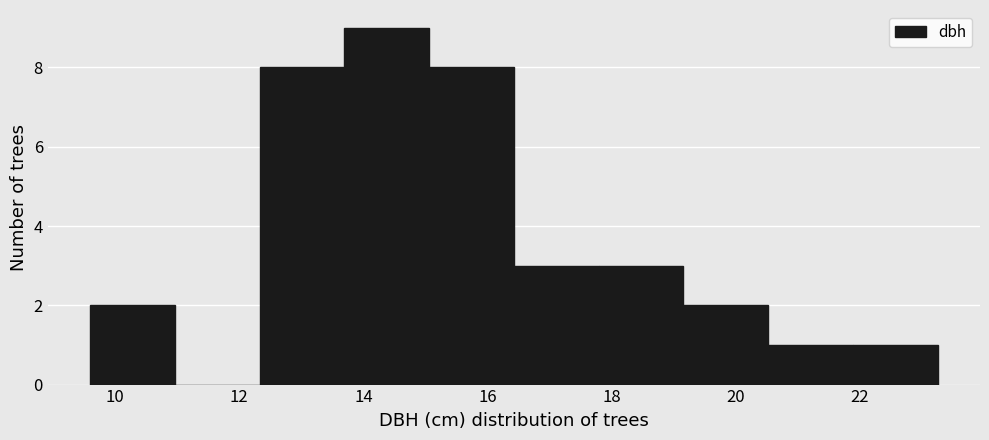

Which range on the x-axis has the tallest bar?

13.6 to 15.0